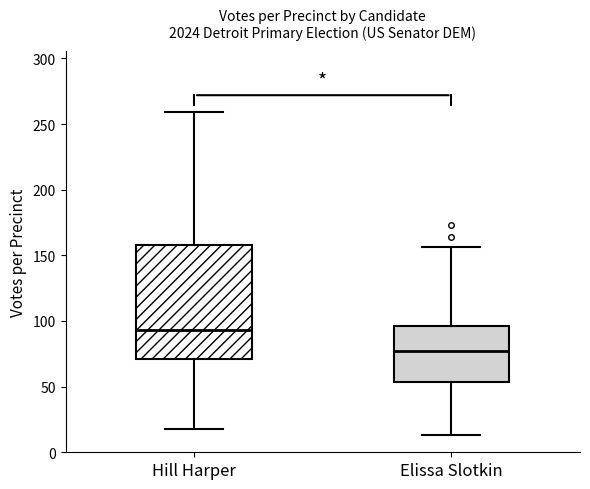

Reading left to right, transcribe this box plot: for each box, give where its median line is, the range the box spans, and where its two whiskers end, as read against the y-axis. The values are not printed on the chart, so give them approximately, as read against the axis.

Hill Harper: median 95, box 70 to 160, whiskers 20 to 260
Elissa Slotkin: median 80, box 55 to 95, whiskers 15 to 155